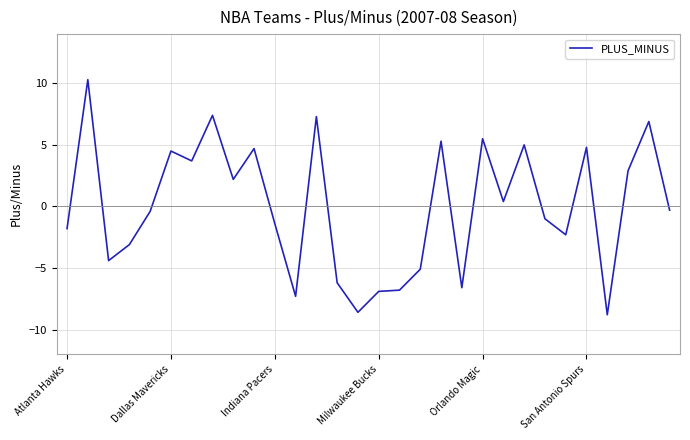

What is the maximum value shown in the chart?

10.3